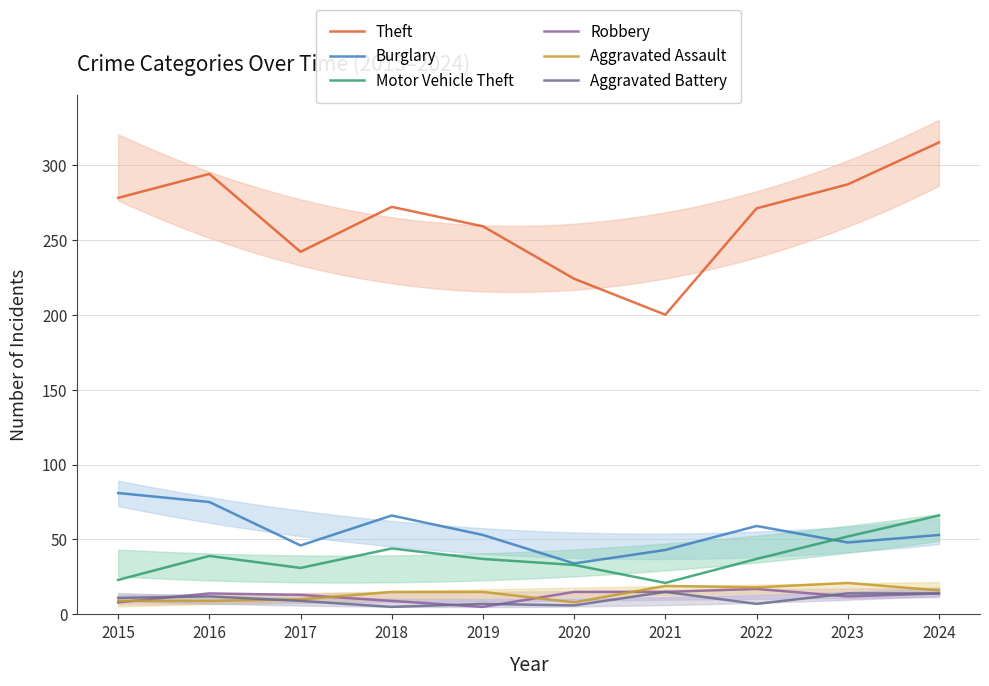

What are all the series names shown in the legend?

Theft, Burglary, Motor Vehicle Theft, Robbery, Aggravated Assault, Aggravated Battery